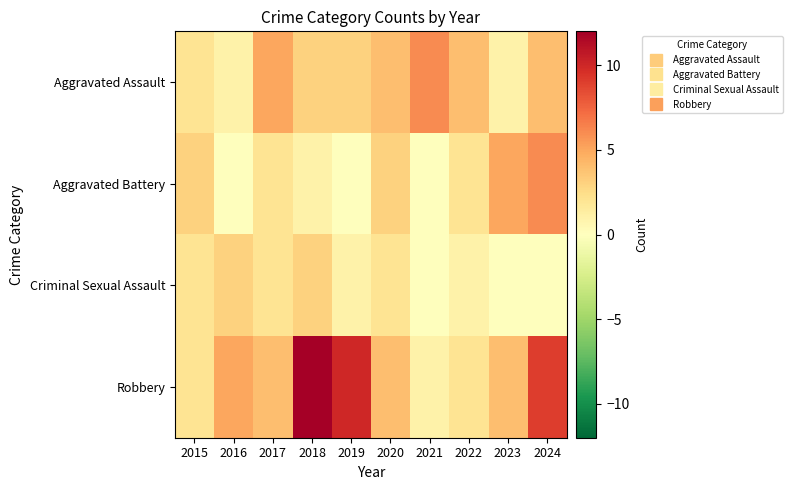

What is the spread (max minus min) of values at 2016?

5